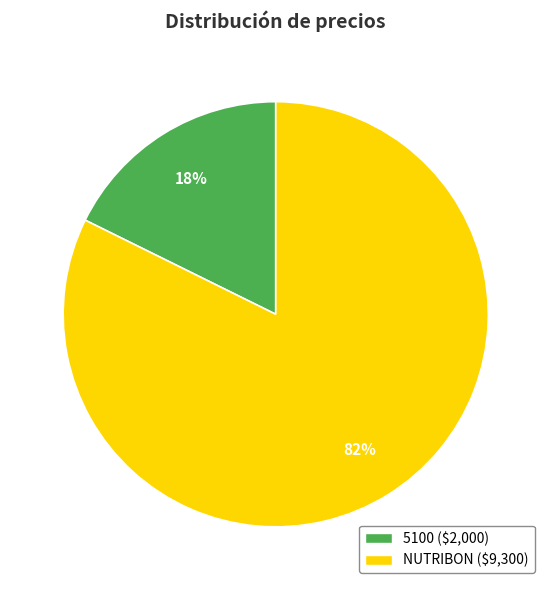

Which has a higher value, 5100 or NUTRIBON?

NUTRIBON